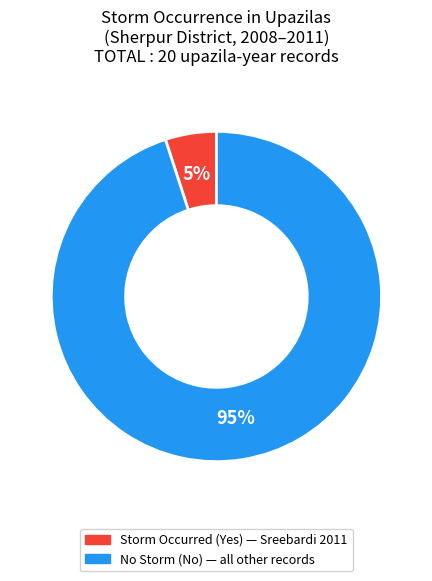

To the nearest percent, what is the difference between the largest and smallest slice percentages?

90%